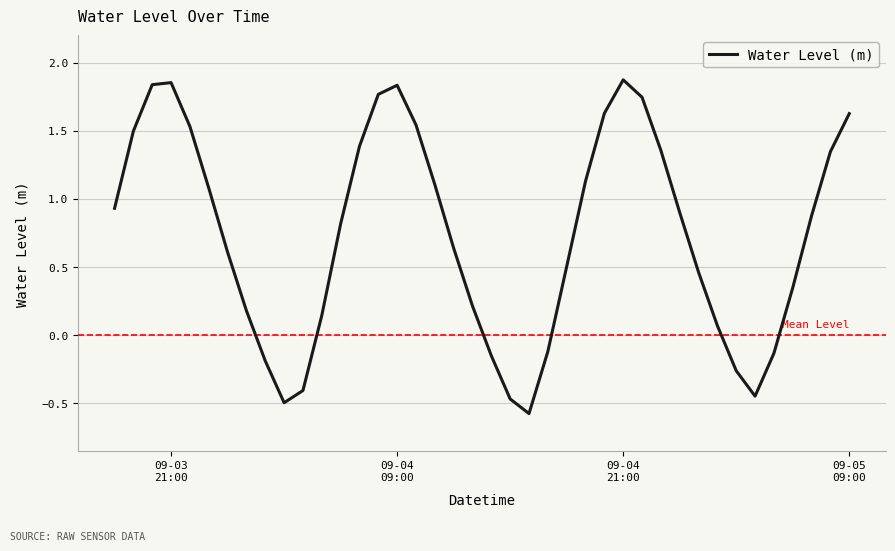

What is the difference between the maximum and minimum values?

2.4